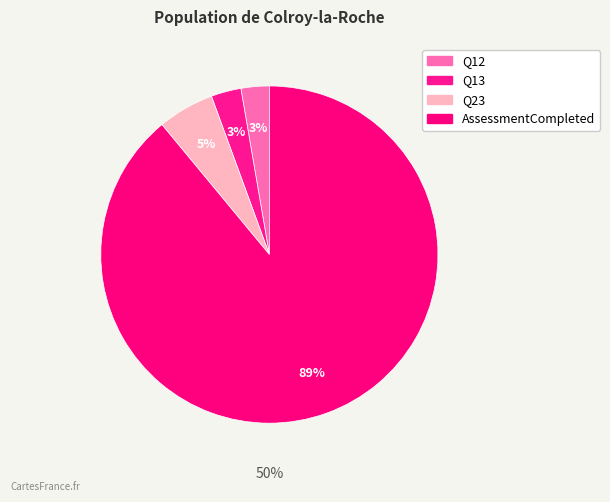

What percentage is the Q13 slice, to the nearest percent?

3%